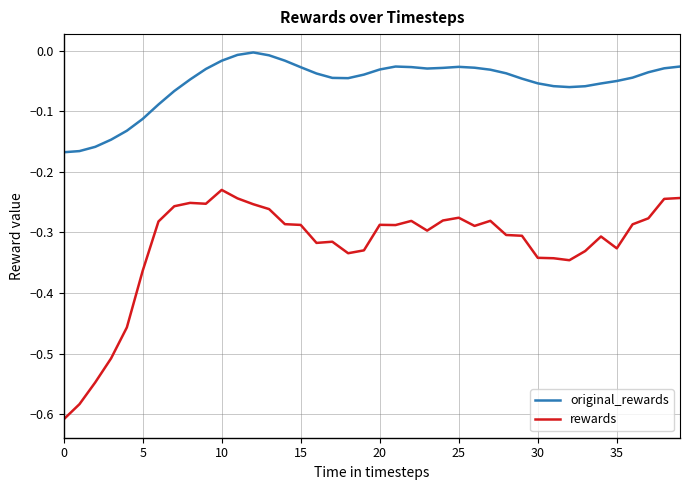

Which series has the largest range (max minus min)?

rewards